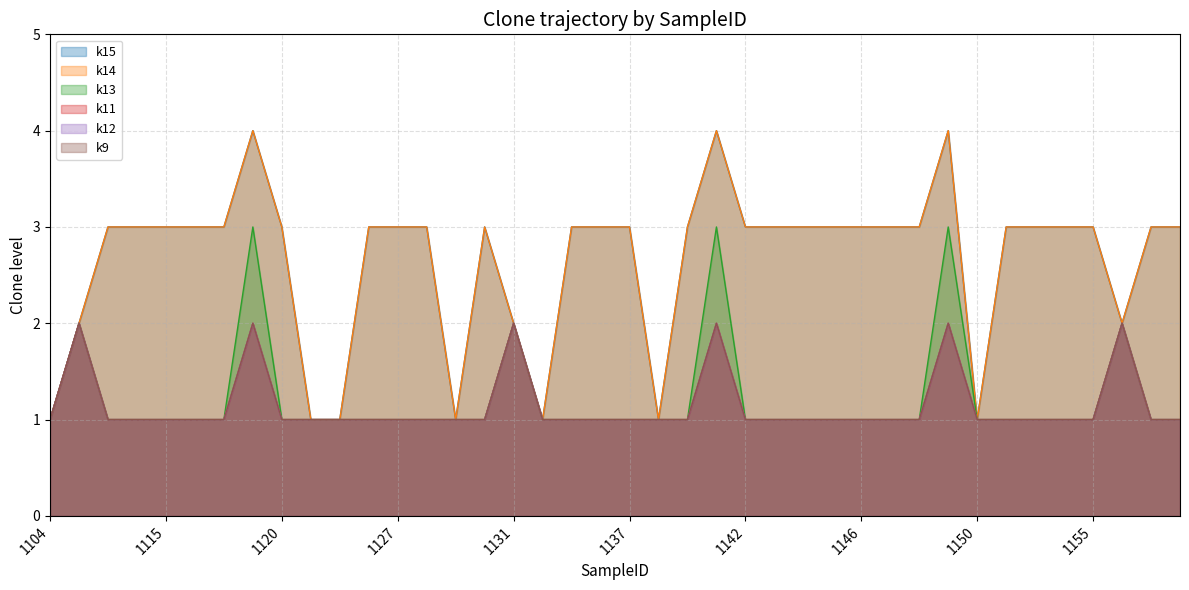

Which series has the widest spread of values?

k15